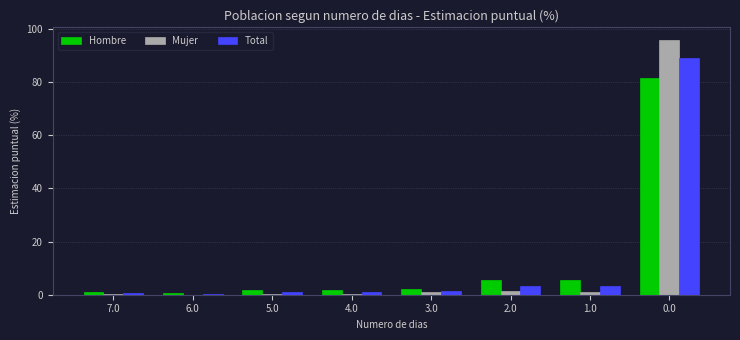

Does the chart contain stacked bars?

No